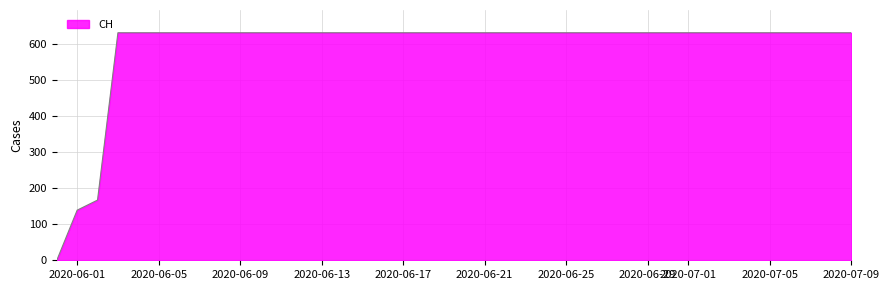

What is the maximum value shown in the chart?

631